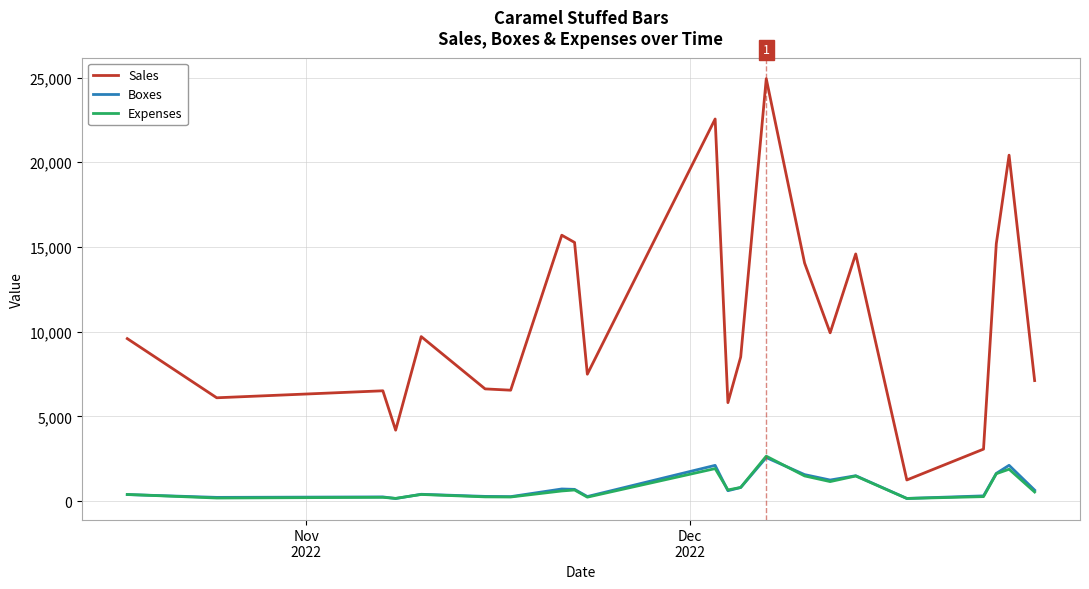

Which series has the widest spread of values?

Sales